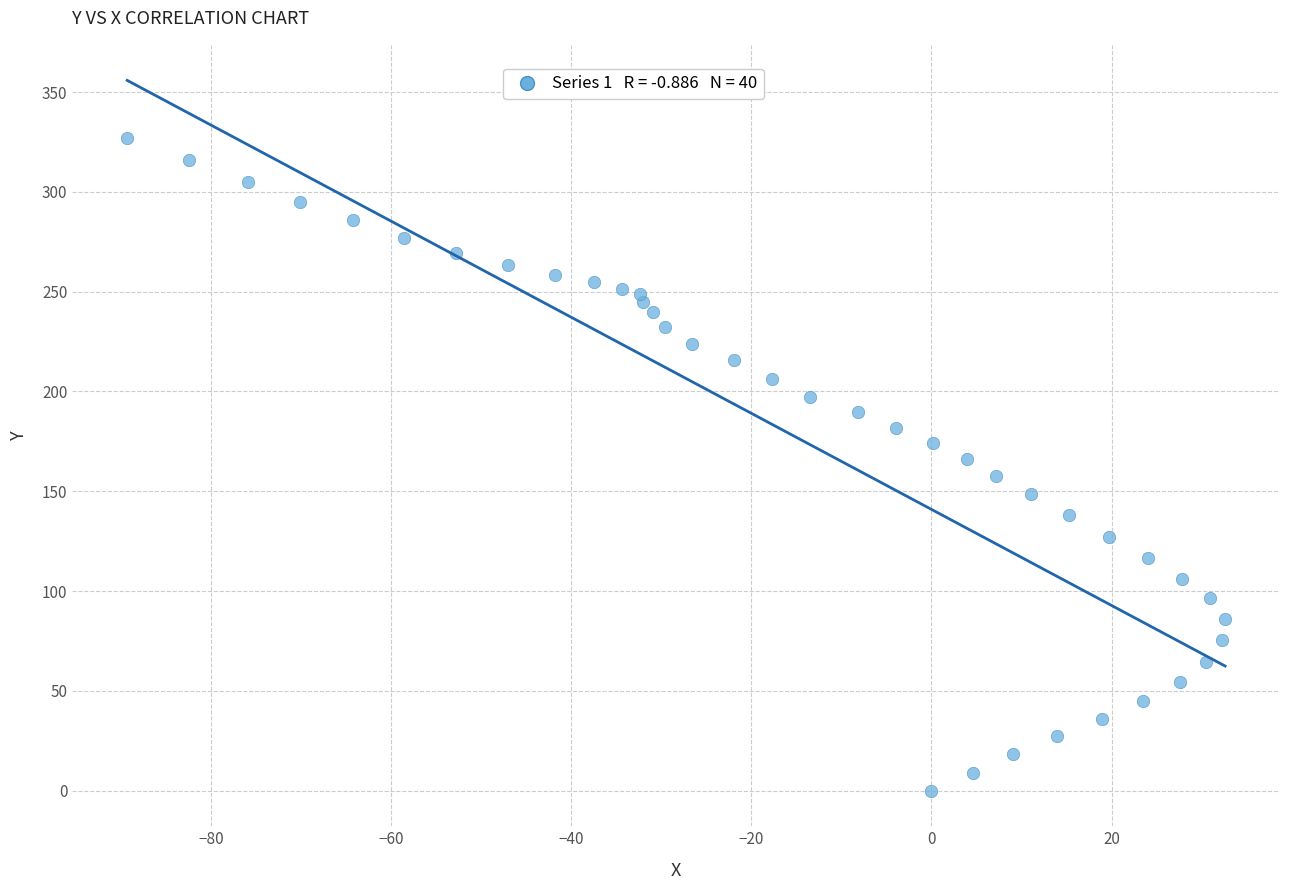

What is the range of X values (max minus min)?

121.9